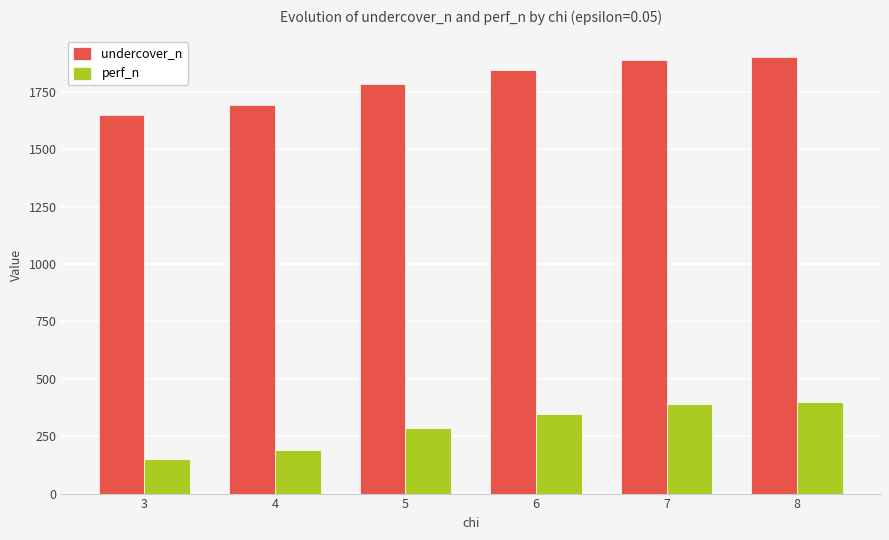

Is the value of undercover_n at 6 greater than the value of perf_n at 5?

Yes